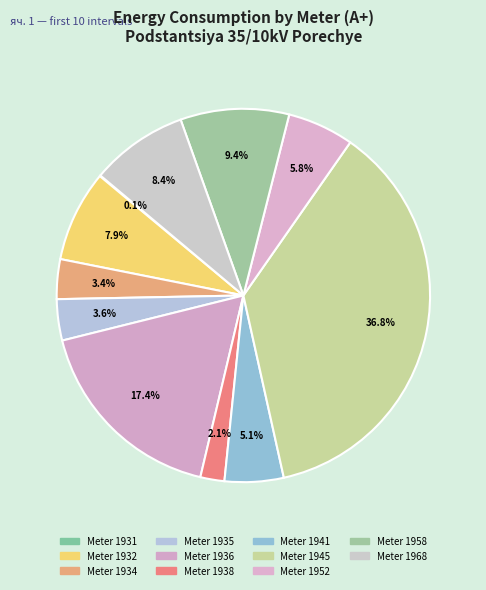

Which category has the smallest portion of the pie?

1933